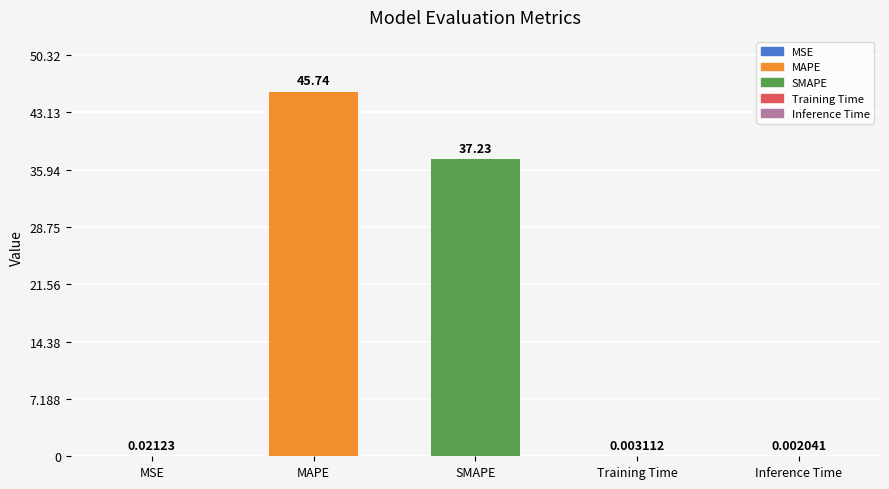

What is the sum of all values?

83.0